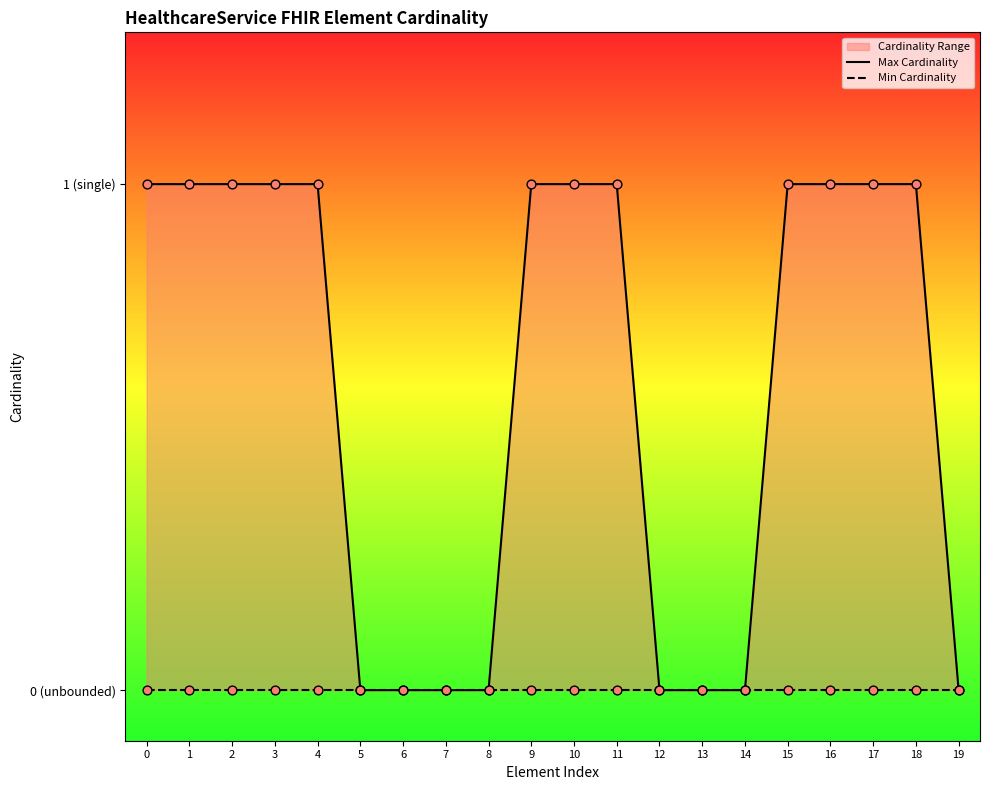

Which series reaches the maximum Y coordinate?

Max Cardinality